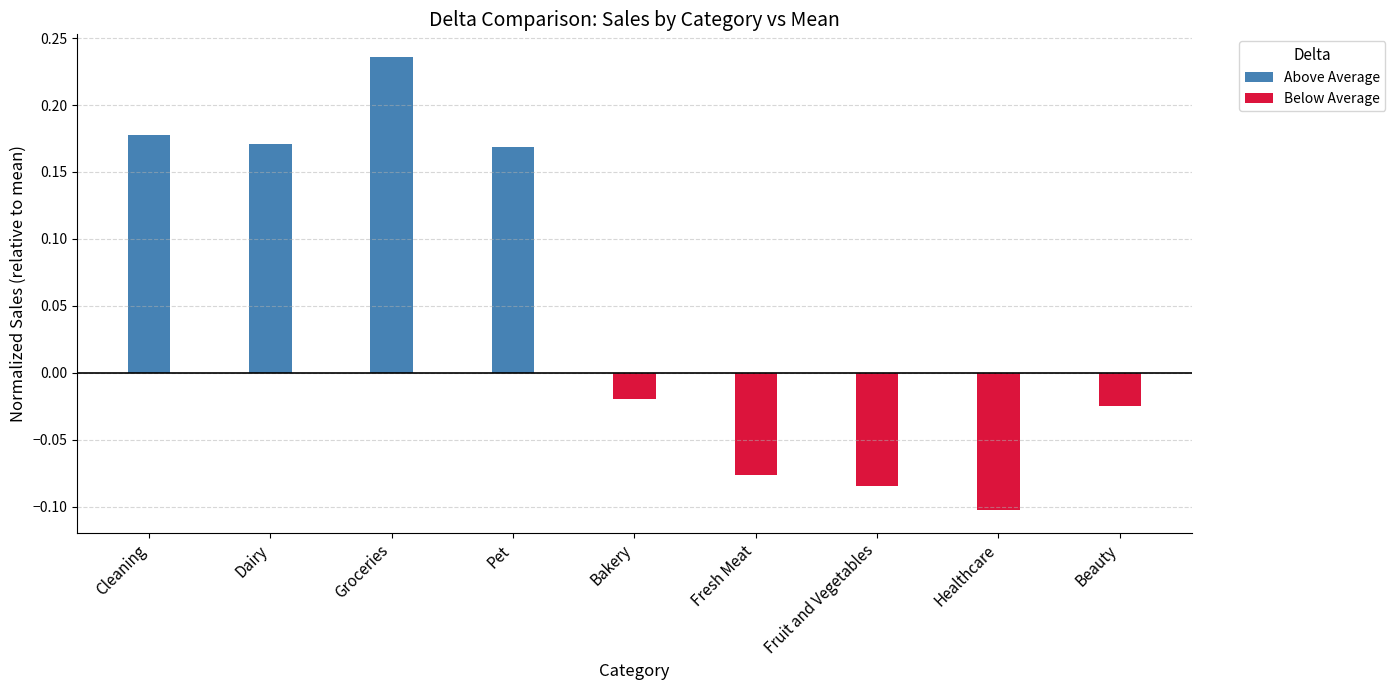

Reading left to right, what are all the values shown in this chart?

Above Average: Cleaning=0.2	Dairy=0.2	Groceries=0.2	Pet=0.2	Bakery=0.0	Fresh Meat=0.0	Fruit and Vegetables=0.0	Healthcare=0.0	Beauty=0.0
Below Average: Cleaning=0.0	Dairy=0.0	Groceries=0.0	Pet=0.0	Bakery=-0.0	Fresh Meat=-0.1	Fruit and Vegetables=-0.1	Healthcare=-0.1	Beauty=-0.0